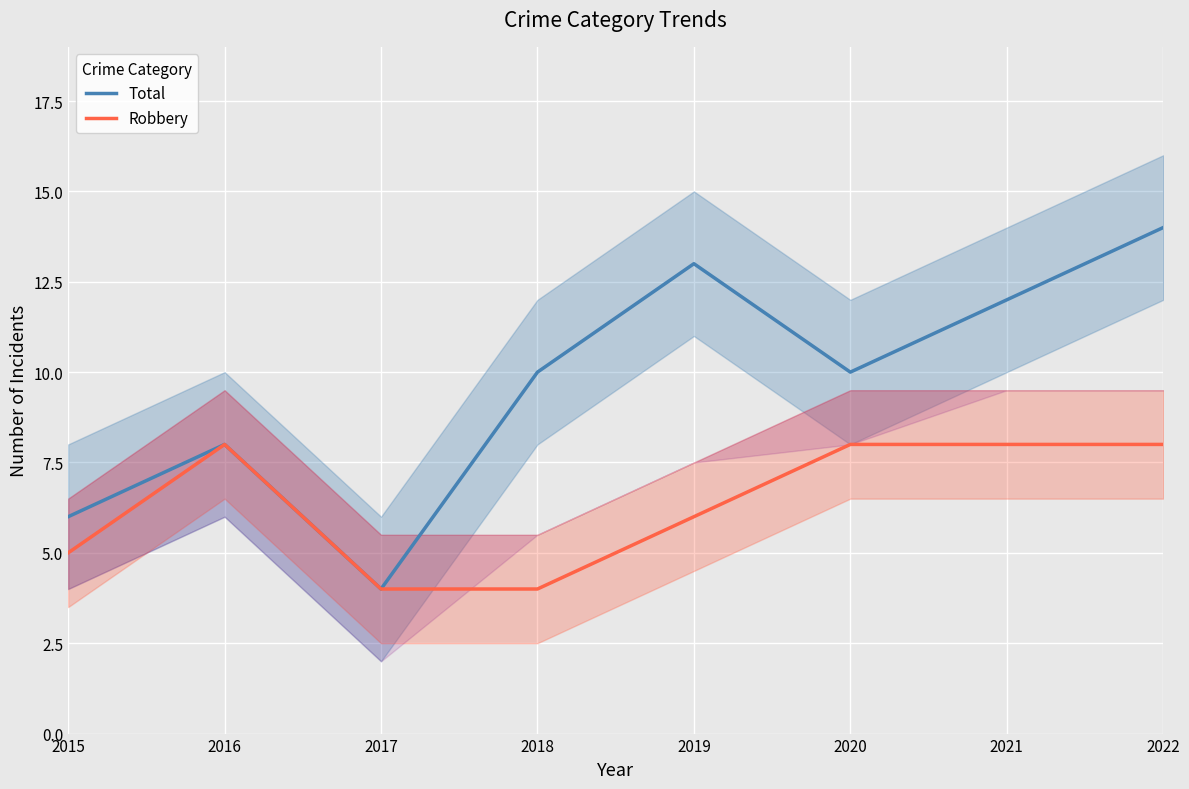

Where is the first local maximum for Total?

2016